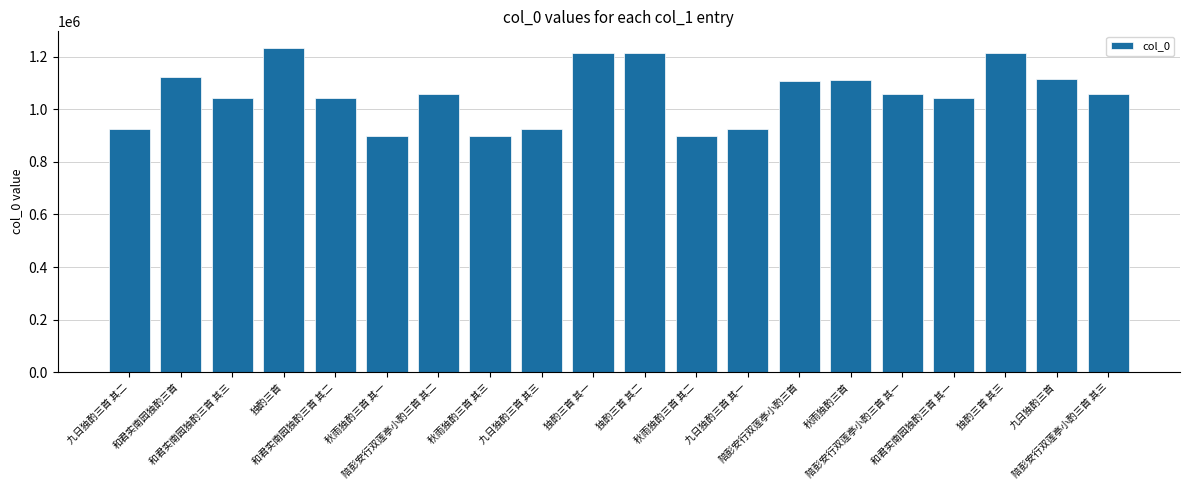

Does the chart contain any negative values?

No